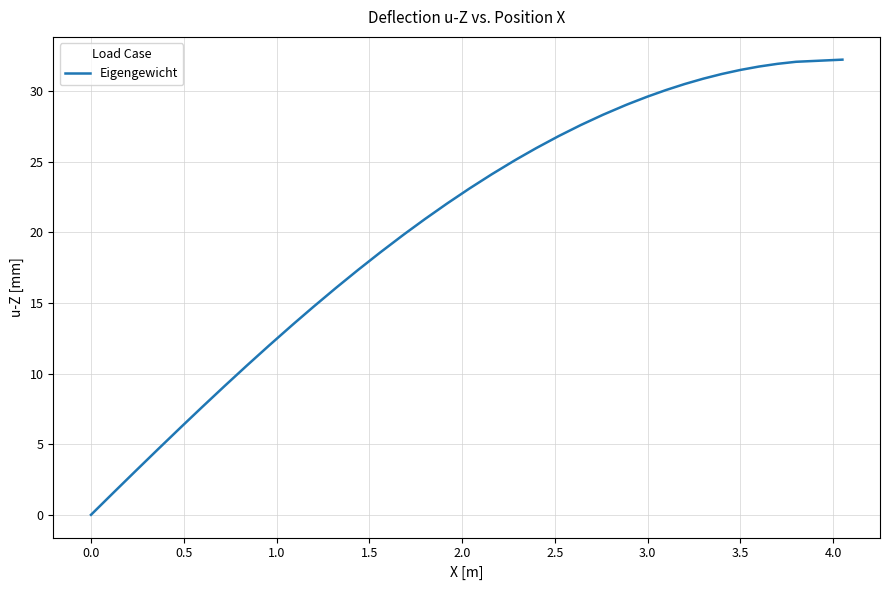

What is the greatest value displayed?

32.2